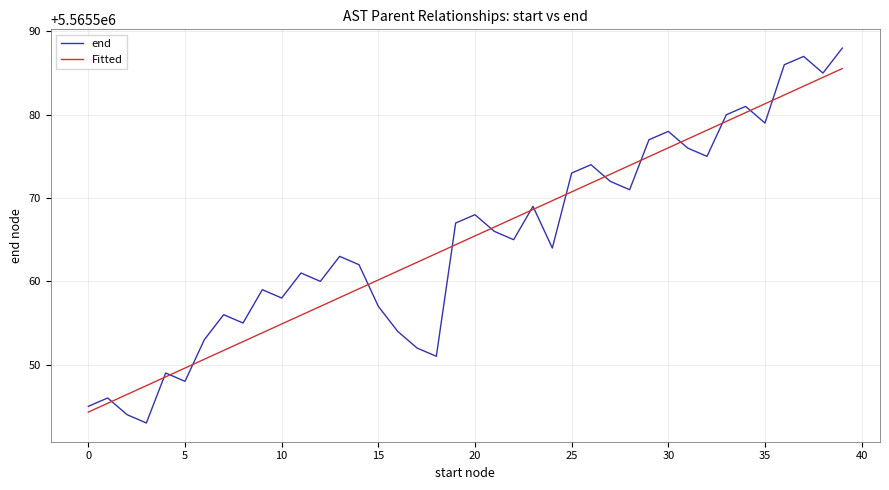

Which series has the largest range (max minus min)?

end